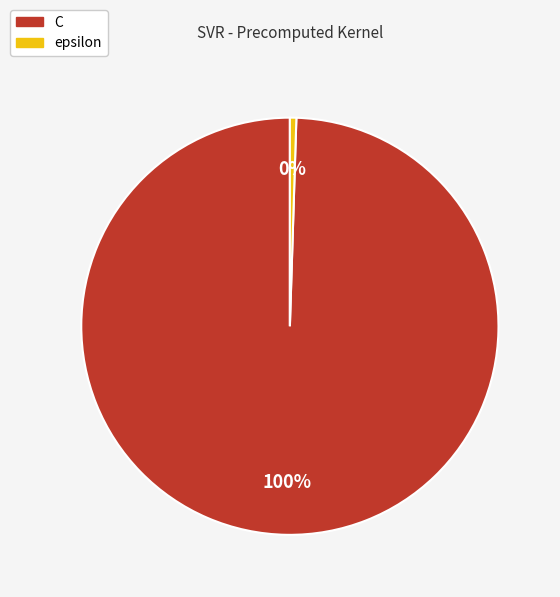

Which category has the smallest portion of the pie?

epsilon